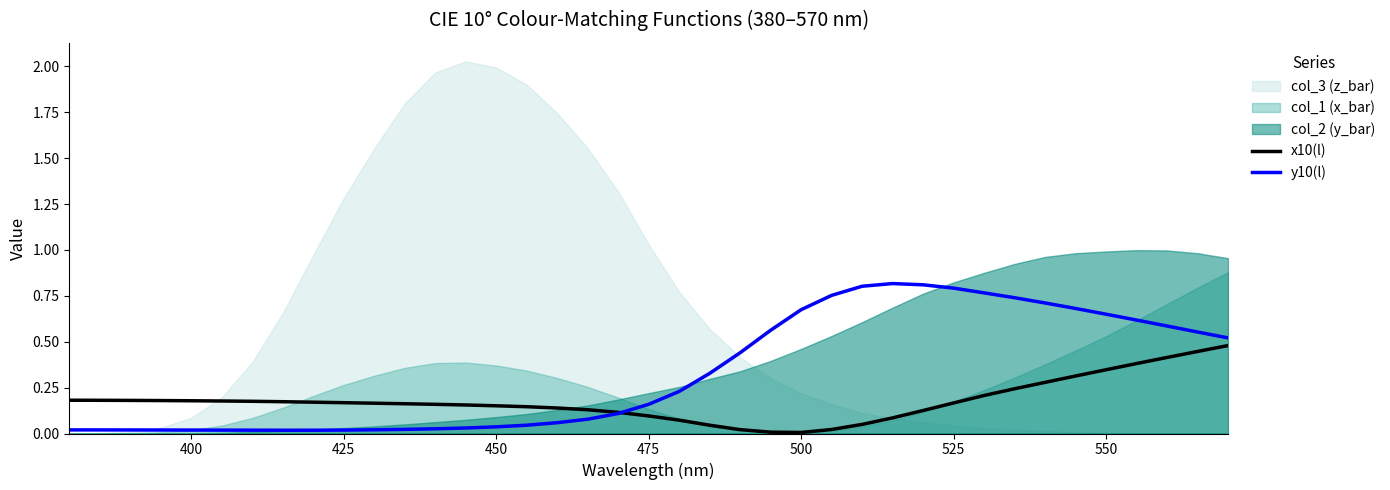

True or false: x10(l) has more than 0 interior local peaks.

False